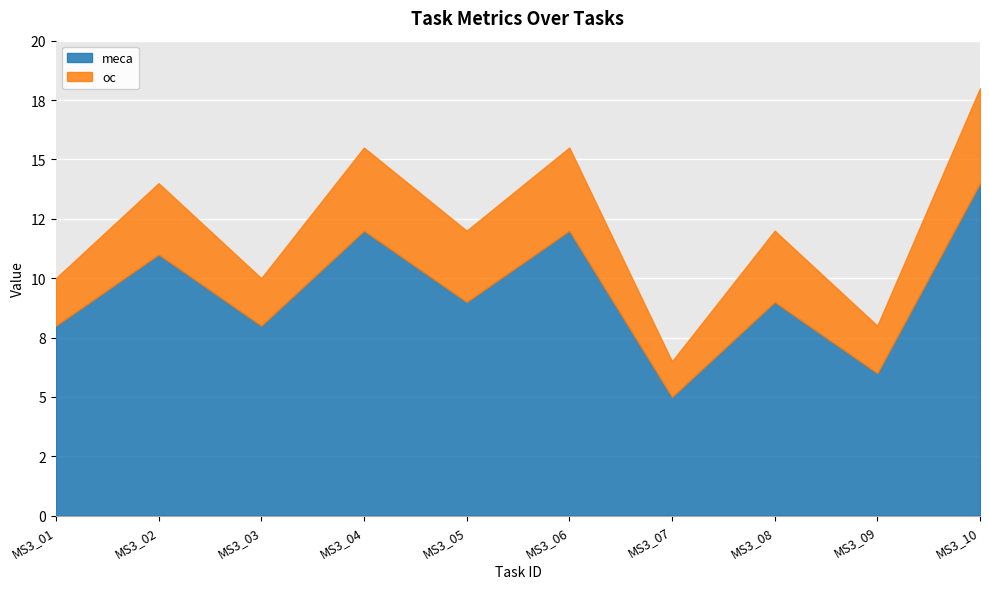

Reading right to left, extract all data points from this chart.

meca: 14.0	6.0	9.0	5.0	12.0	9.0	12.0	8.0	11.0	8.0
oc: 4.0	2.0	3.0	1.5	3.5	3.0	3.5	2.0	3.0	2.0